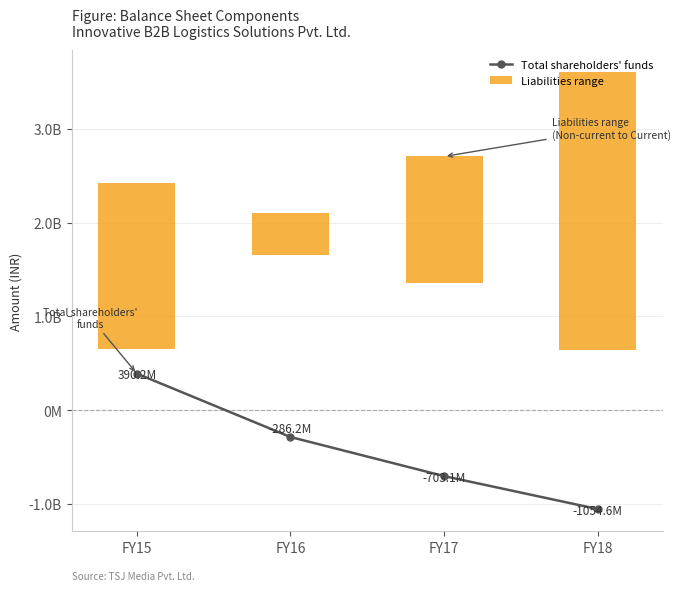

What is the sum of all Total shareholders' funds values?

-1653720703